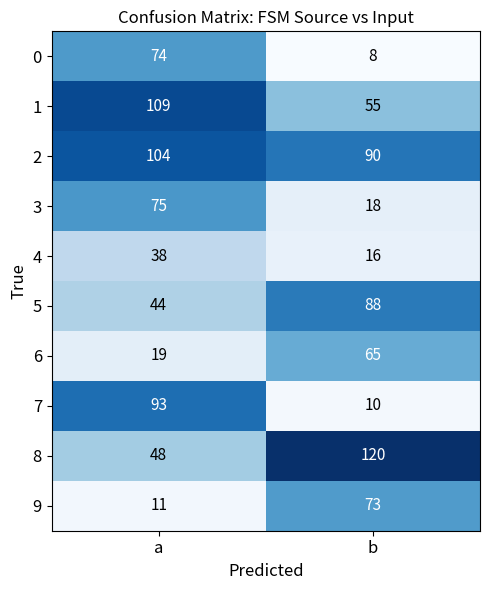

Reading left to right, extract all data points from this chart.

0: a=74	b=8
1: a=109	b=55
2: a=104	b=90
3: a=75	b=18
4: a=38	b=16
5: a=44	b=88
6: a=19	b=65
7: a=93	b=10
8: a=48	b=120
9: a=11	b=73